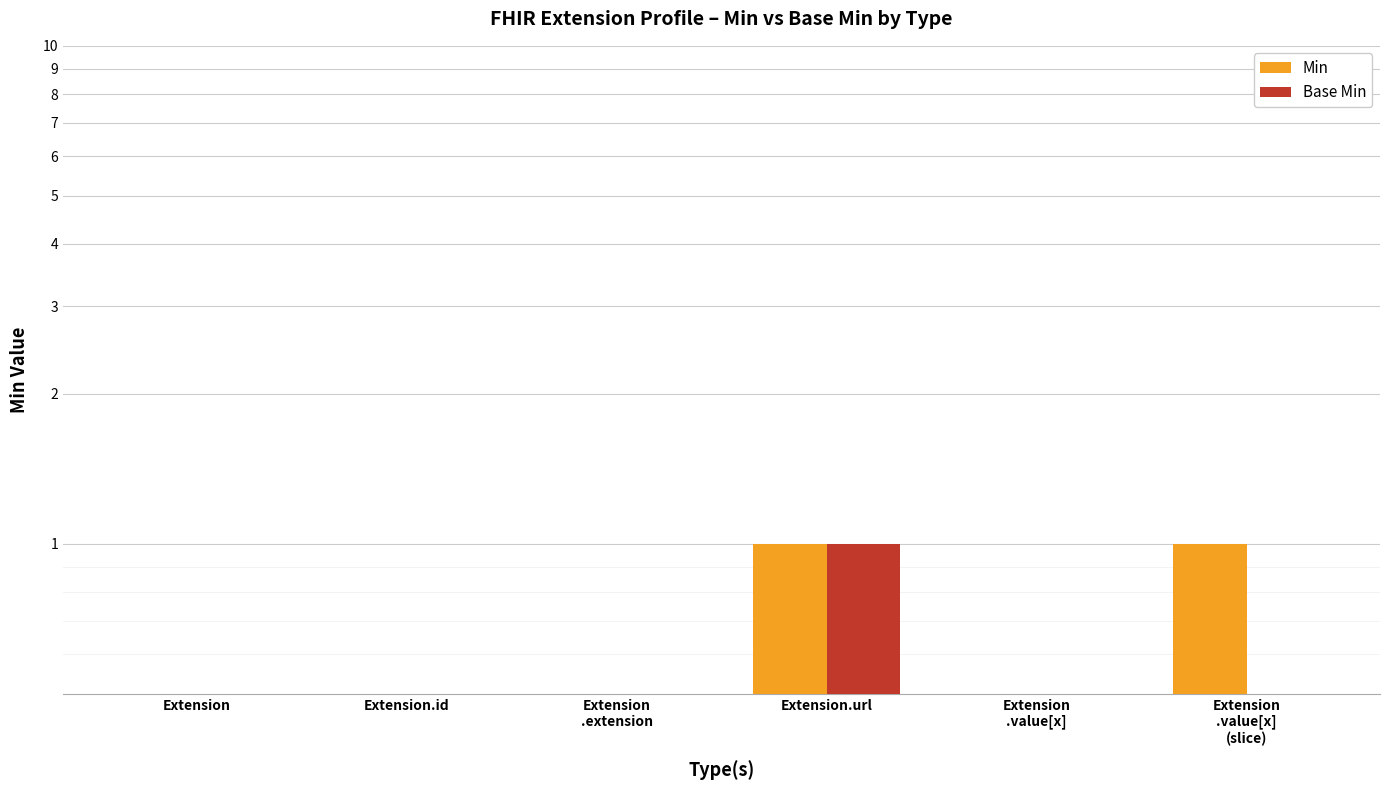

What are all the series names shown in the legend?

Min, Base Min